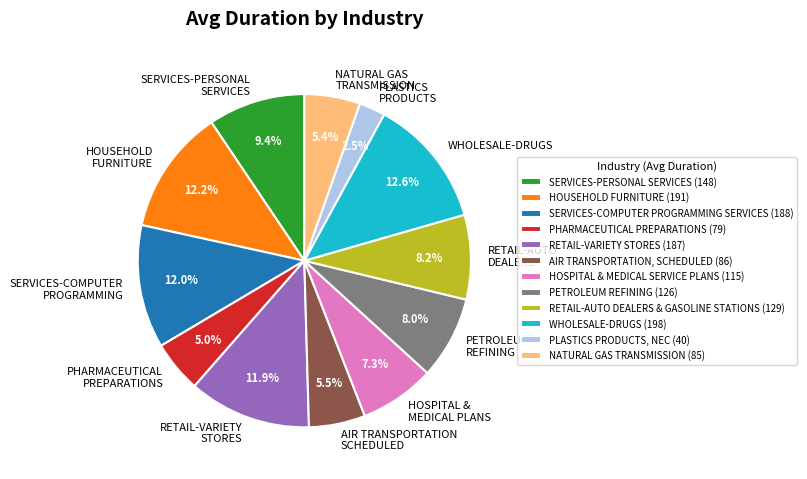

Which has a higher value, WHOLESALE-DRUGS or PHARMACEUTICAL PREPARATIONS?

WHOLESALE-DRUGS